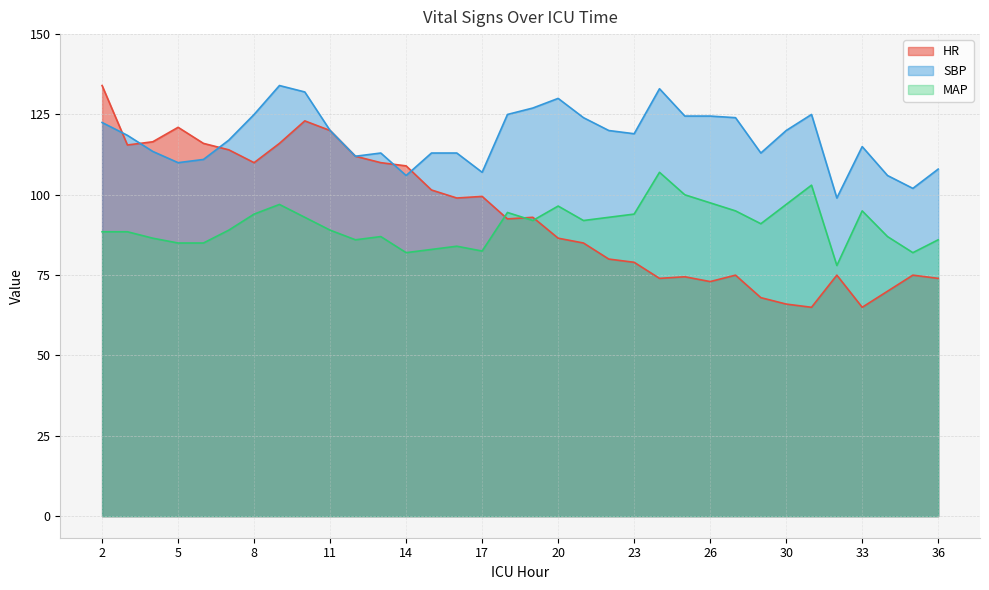

Does the chart have visible grid lines?

Yes